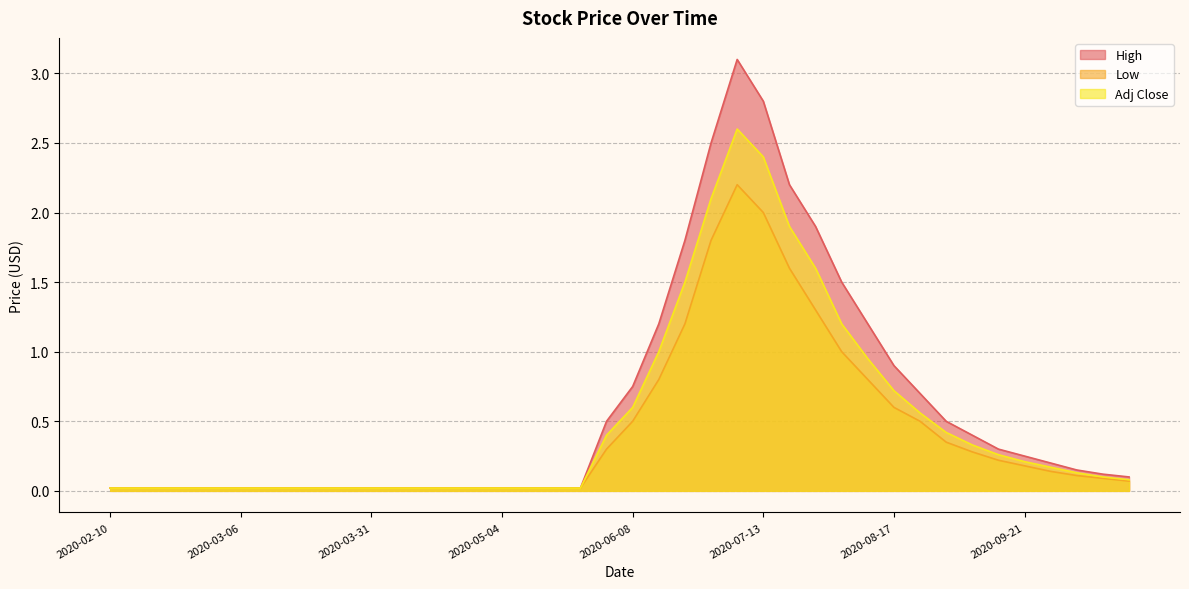

What is the difference between the maximum and second lowest values in the Adj Close series?

2.6